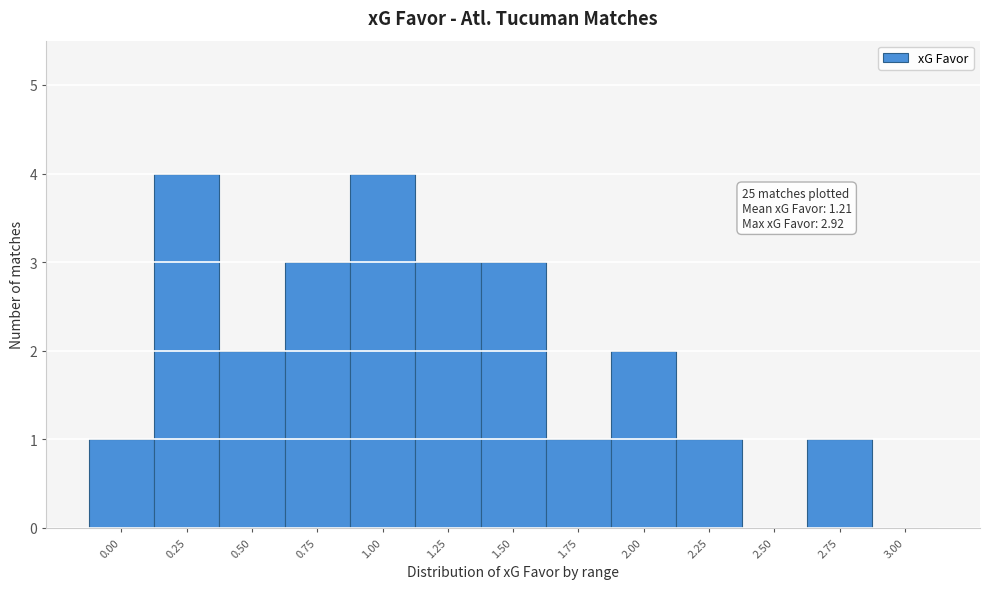

Reading left to right, transcribe all the data shown in this chart.

0.00=1	0.25=4	0.50=2	0.75=3	1.00=4	1.25=3	1.50=3	1.75=1	2.00=2	2.25=1	2.50=0	2.75=1	3.00=0